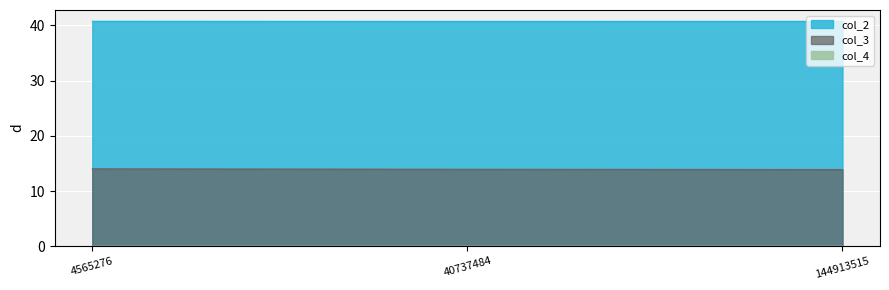

Is it true that col_2 equals 40.8 at 144913515?

True